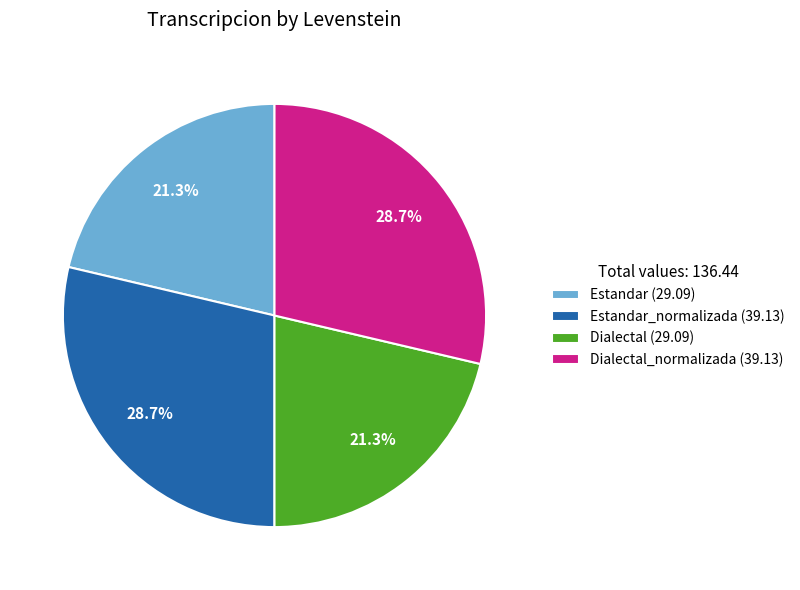

Does Dialectal (29.09) account for over 50% of the chart?

No